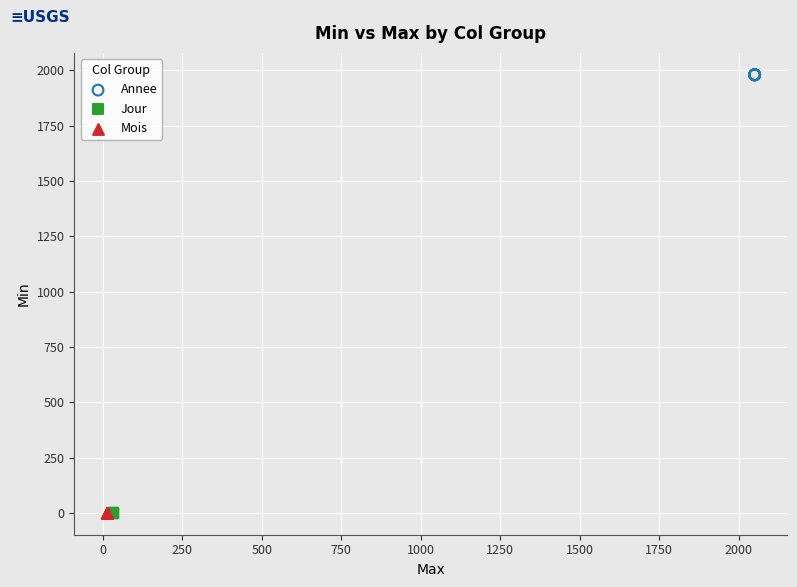

Which series reaches the maximum Y coordinate?

Annee